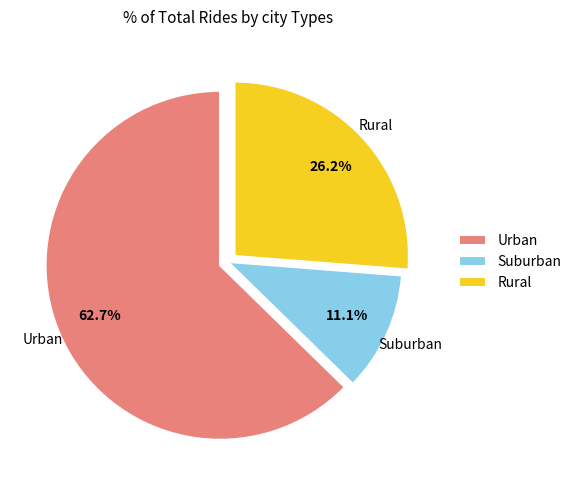

Rank the categories by value from highest to lowest.

Urban, Rural, Suburban